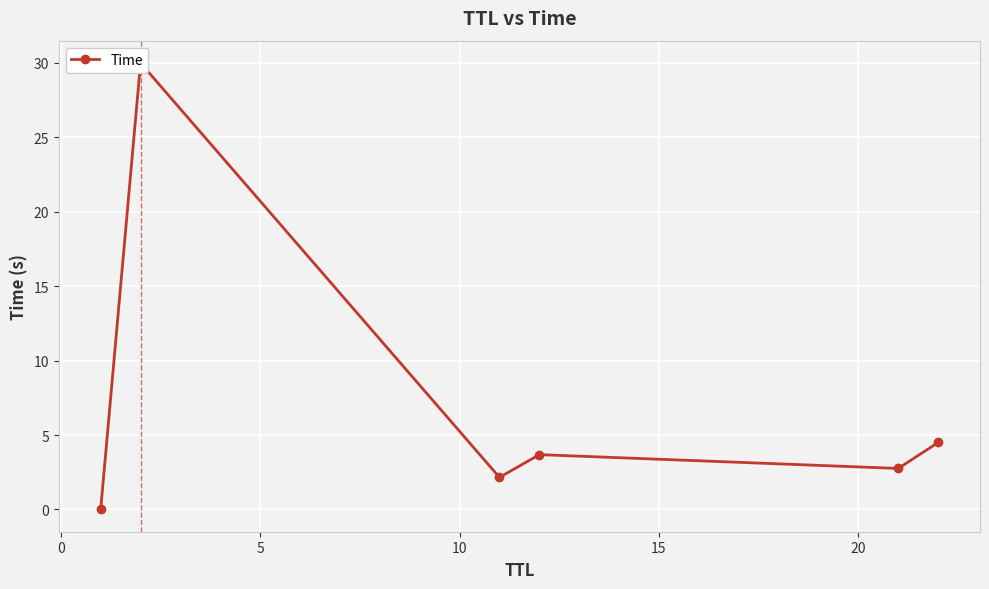

Reading left to right, what are all the values shown in this chart?

0.0	30.0	2.2	3.7	2.8	4.5